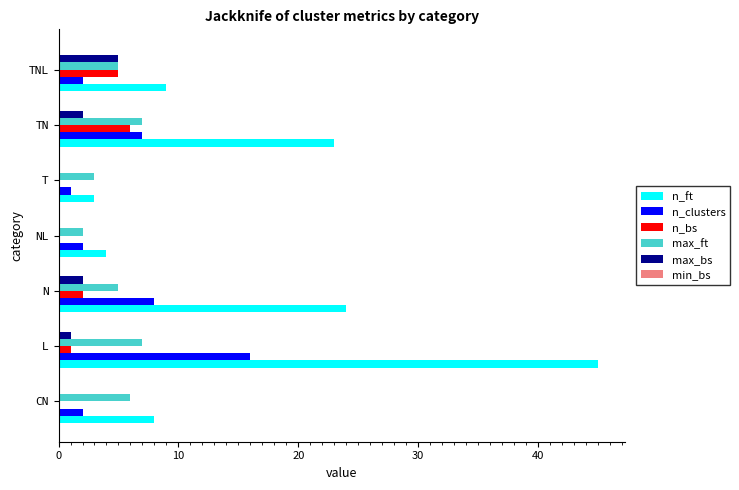

The value of n_bs at TN is 2. True or false?

False